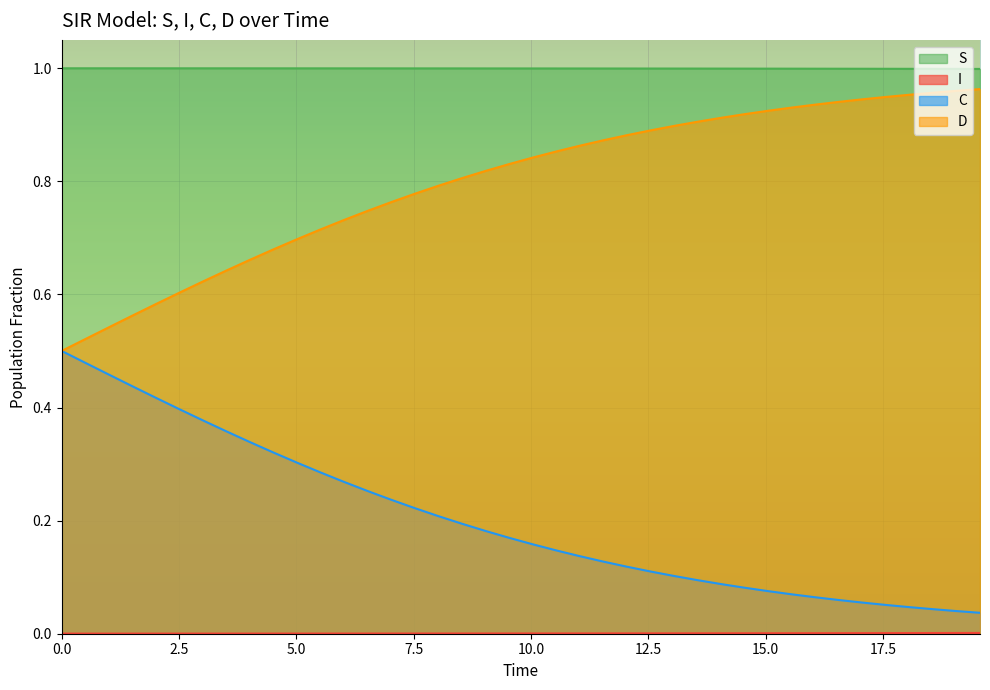

What are all the series names shown in the legend?

S, I, C, D